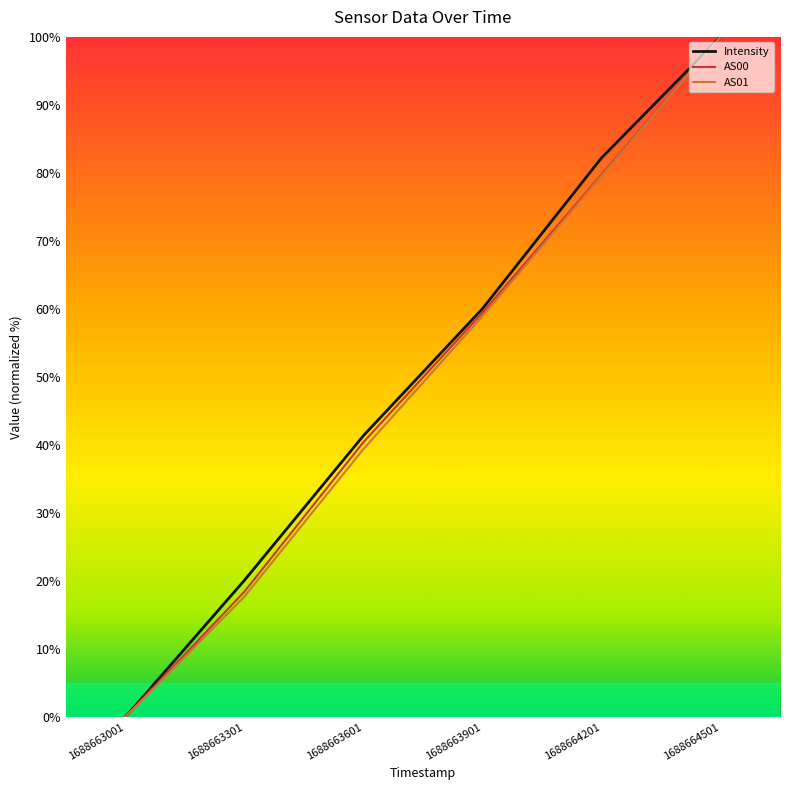

How many values in Intensity are above zero?

5